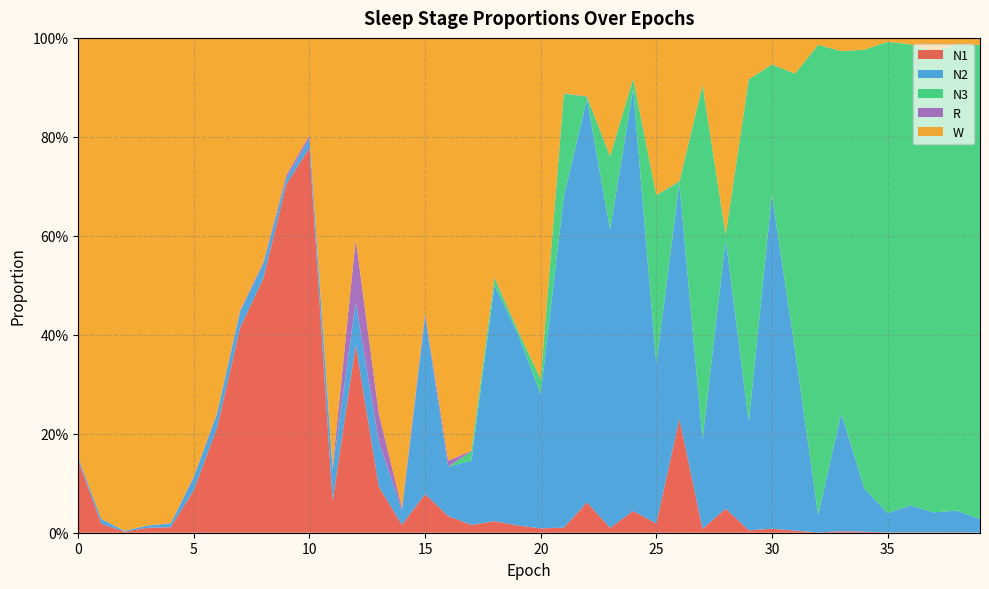

Reading right to left, what are all the values shown in this chart?

N1: 39=0.0	38=0.0	37=0.0	36=0.0	35=0.0	34=0.0	33=0.0	32=0.0	31=0.0	30=0.0	29=0.0	28=0.0	27=0.0	26=0.2	25=0.0	24=0.0	23=0.0	22=0.1	21=0.0	20=0.0	19=0.0	18=0.0	17=0.0	16=0.0	15=0.1	14=0.0	13=0.1	12=0.4	11=0.1	10=0.8	9=0.7	8=0.5	7=0.4	6=0.2	5=0.1	4=0.0	3=0.0	2=0.0	1=0.0	0=0.1
N2: 39=0.0	38=0.0	37=0.0	36=0.1	35=0.0	34=0.1	33=0.2	32=0.0	31=0.4	30=0.7	29=0.2	28=0.5	27=0.2	26=0.5	25=0.3	24=0.9	23=0.6	22=0.8	21=0.7	20=0.3	19=0.4	18=0.5	17=0.1	16=0.1	15=0.4	14=0.0	13=0.1	12=0.1	11=0.1	10=0.0	9=0.0	8=0.0	7=0.0	6=0.0	5=0.0	4=0.0	3=0.0	2=0.0	1=0.0	0=0.0
N3: 39=1.0	38=0.9	37=0.9	36=0.9	35=1.0	34=0.9	33=0.7	32=0.9	31=0.6	30=0.3	29=0.7	28=0.0	27=0.7	26=0.0	25=0.3	24=0.0	23=0.1	22=0.0	21=0.2	20=0.0	19=0.0	18=0.0	17=0.0	16=0.0	15=0.0	14=0.0	13=0.0	12=0.0	11=0.0	10=0.0	9=0.0	8=0.0	7=0.0	6=0.0	5=0.0	4=0.0	3=0.0	2=0.0	1=0.0	0=0.0
R: 39=0.0	38=0.0	37=0.0	36=0.0	35=0.0	34=0.0	33=0.0	32=0.0	31=0.0	30=0.0	29=0.0	28=0.0	27=0.0	26=0.0	25=0.0	24=0.0	23=0.0	22=0.0	21=0.0	20=0.0	19=0.0	18=0.0	17=0.0	16=0.0	15=0.0	14=0.0	13=0.1	12=0.1	11=0.0	10=0.0	9=0.0	8=0.0	7=0.0	6=0.0	5=0.0	4=0.0	3=0.0	2=0.0	1=0.0	0=0.0
W: 39=0.0	38=0.0	37=0.0	36=0.0	35=0.0	34=0.0	33=0.0	32=0.0	31=0.1	30=0.1	29=0.1	28=0.4	27=0.1	26=0.3	25=0.3	24=0.1	23=0.2	22=0.1	21=0.1	20=0.7	19=0.6	18=0.5	17=0.8	16=0.9	15=0.6	14=0.9	13=0.8	12=0.4	11=0.9	10=0.2	9=0.3	8=0.5	7=0.6	6=0.8	5=0.9	4=1.0	3=1.0	2=1.0	1=1.0	0=0.8